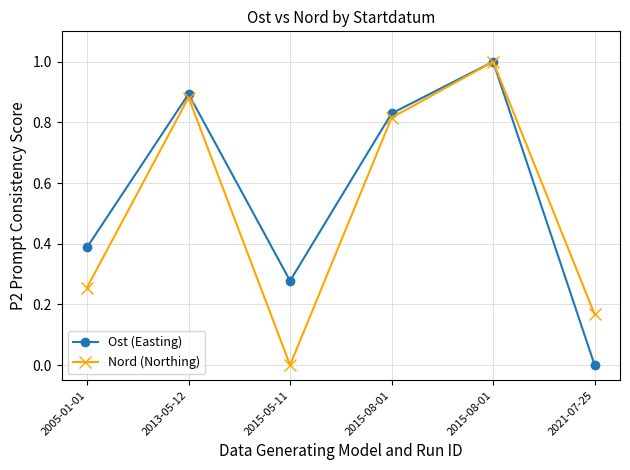

True or false: Nord (Northing) has more than 0 points higher than both neighbors.

True